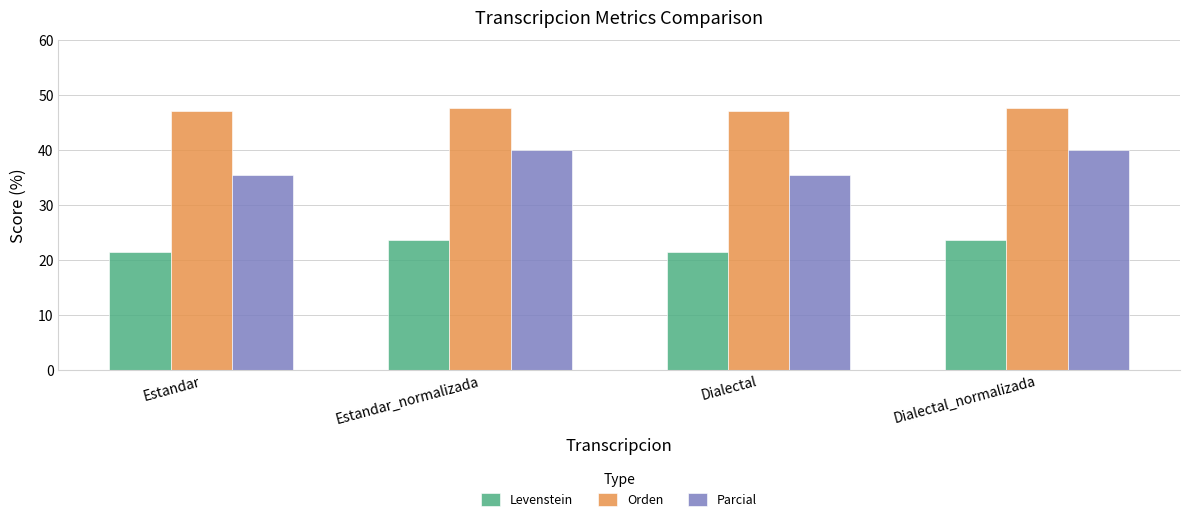

Rank the series at Estandar_normalizada from highest to lowest value.

Orden, Parcial, Levenstein